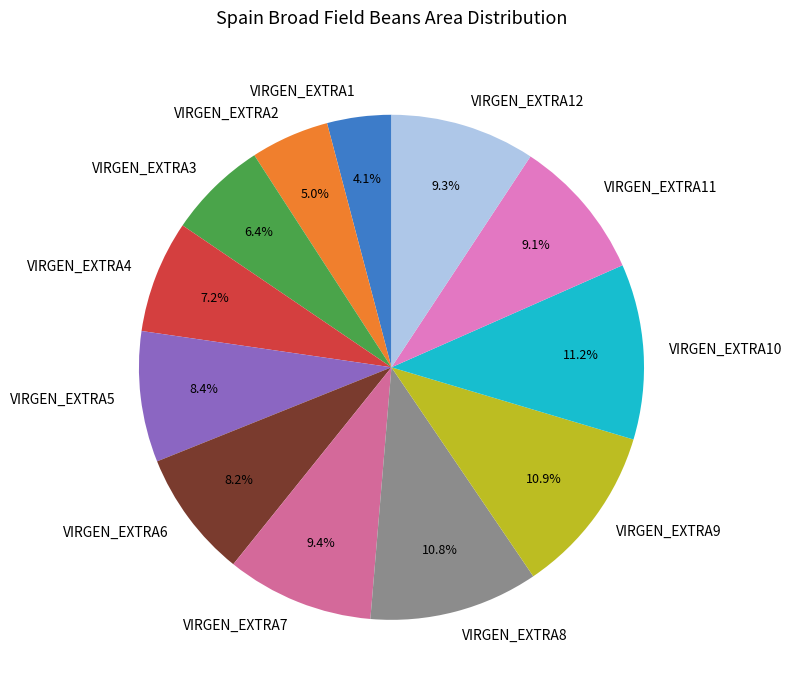

To the nearest percent, what portion does VIRGEN_EXTRA3 represent?

6%